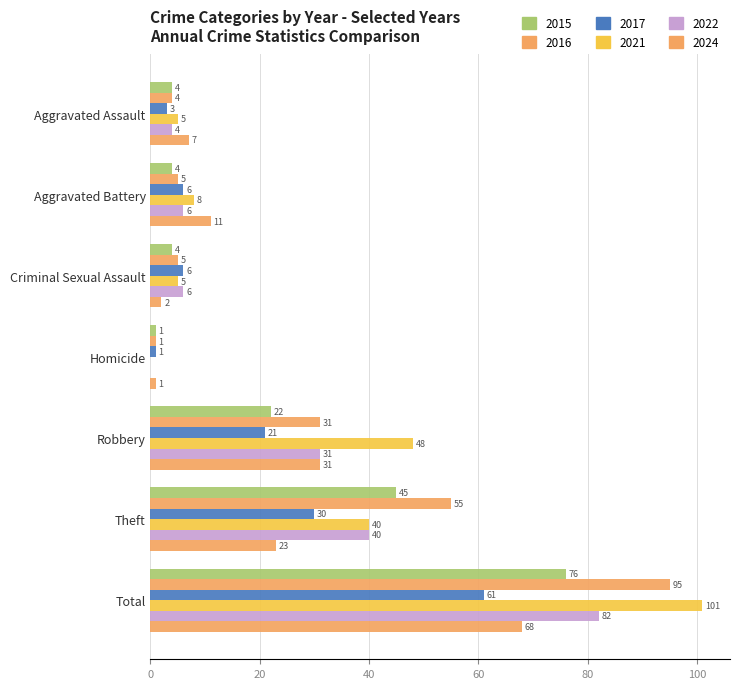

How many bars are there in total?

42